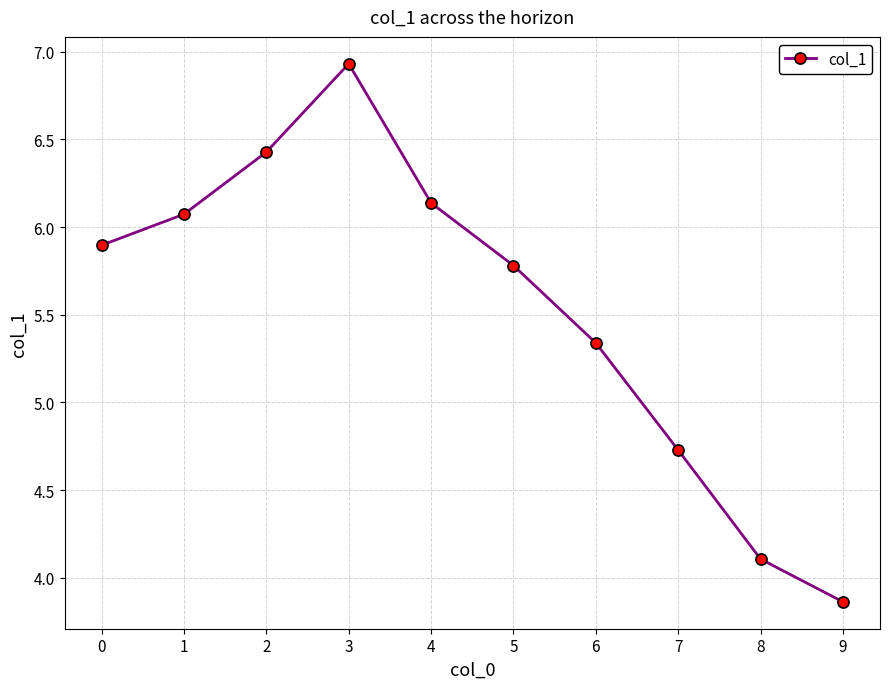

What is the value of the 1st point from the left?

5.9